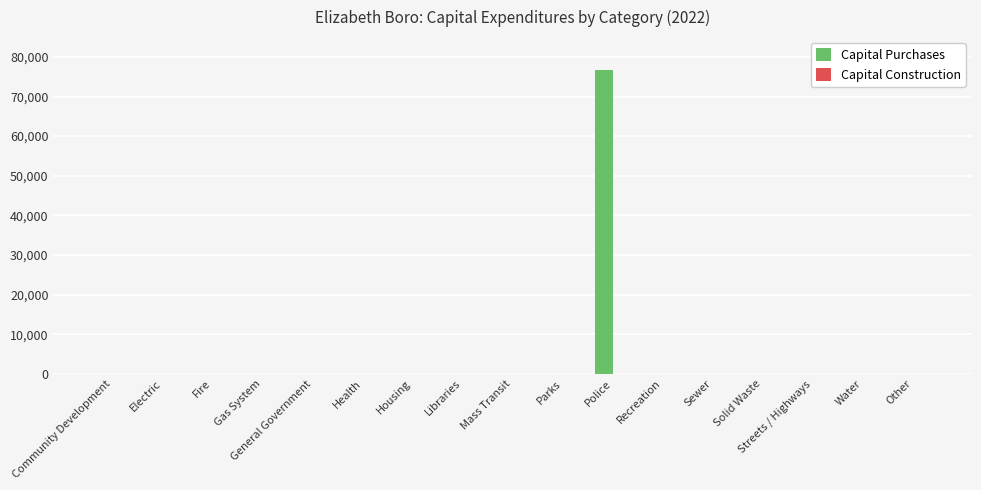

The chart shows a value of 0 at Solid Waste. True or false?

True